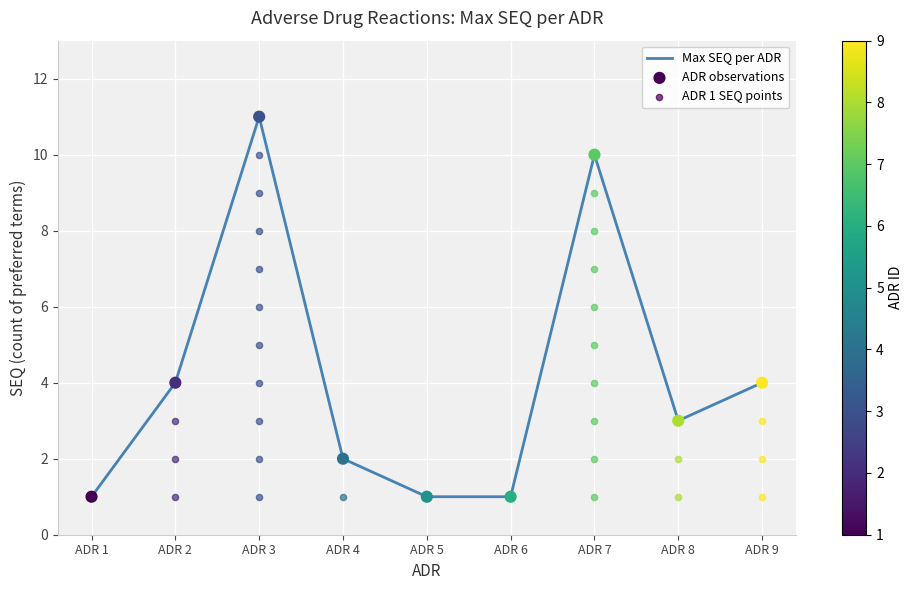

Which series has the widest spread of Y values?

Max SEQ per ADR